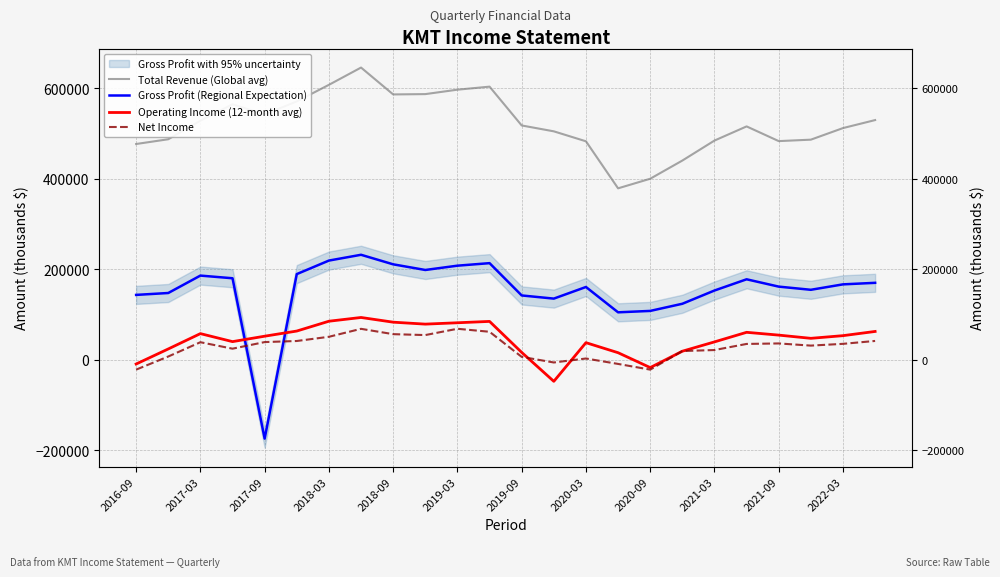

What is the sum of all Operating Income (12-month avg) values?

1079200